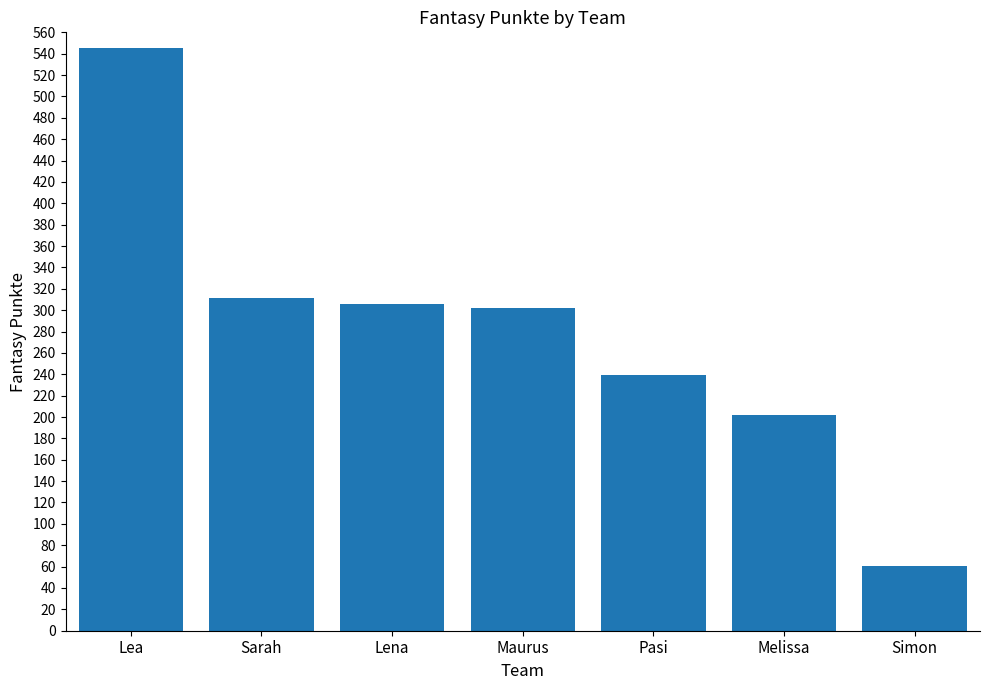

Approximately how many times larger is the value at Sarah compared to Simon?

5.1